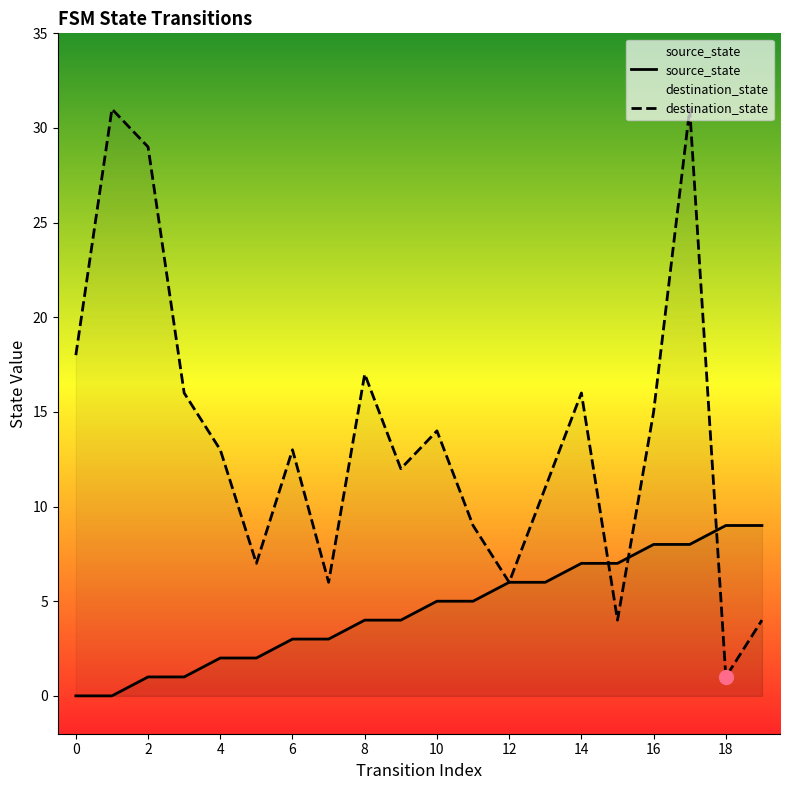

Which series reaches the minimum Y coordinate?

source_state